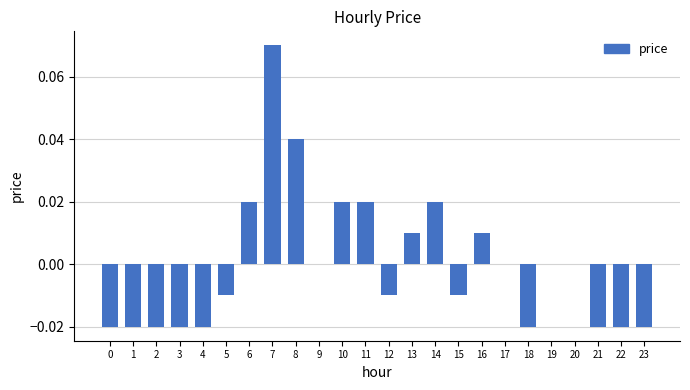

The value at 1 is -0.0. True or false?

True